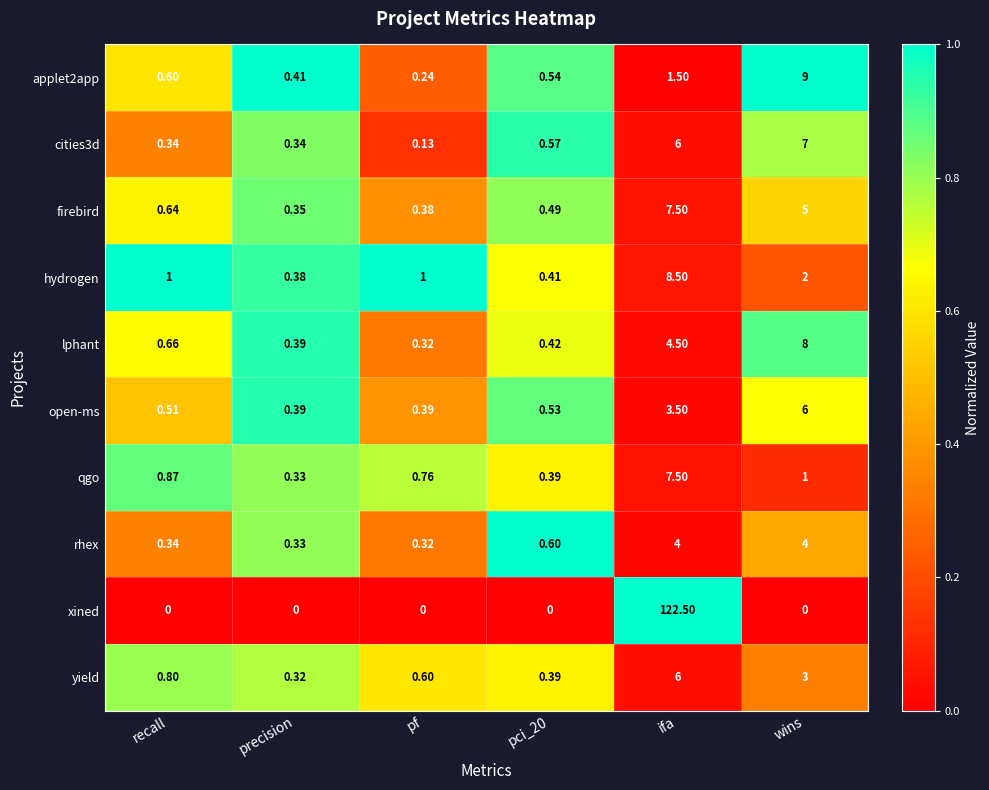

Which series has the largest range (max minus min)?

xined